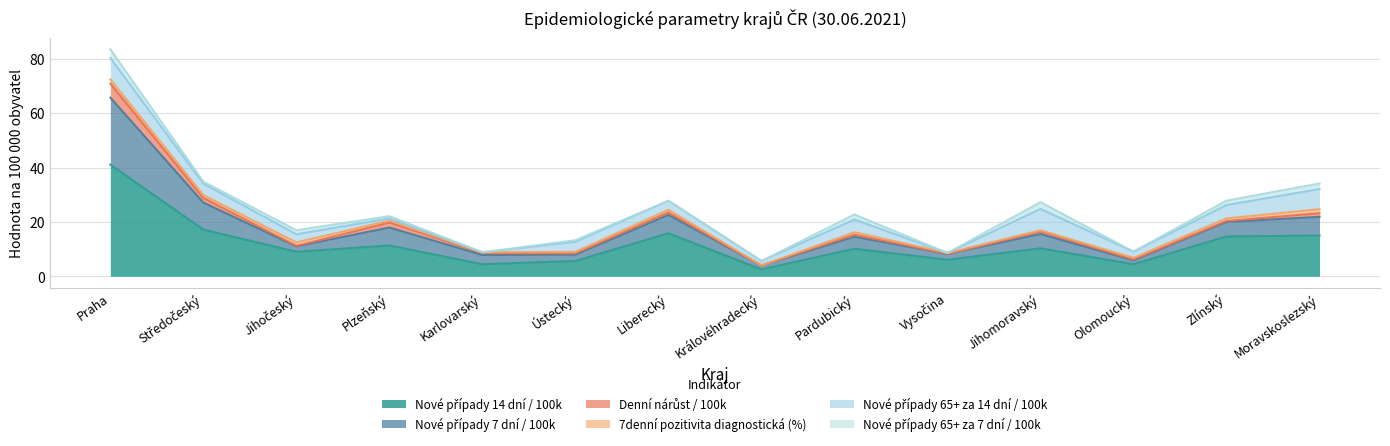

What is the label of the 13th point from the right?

Středočeský